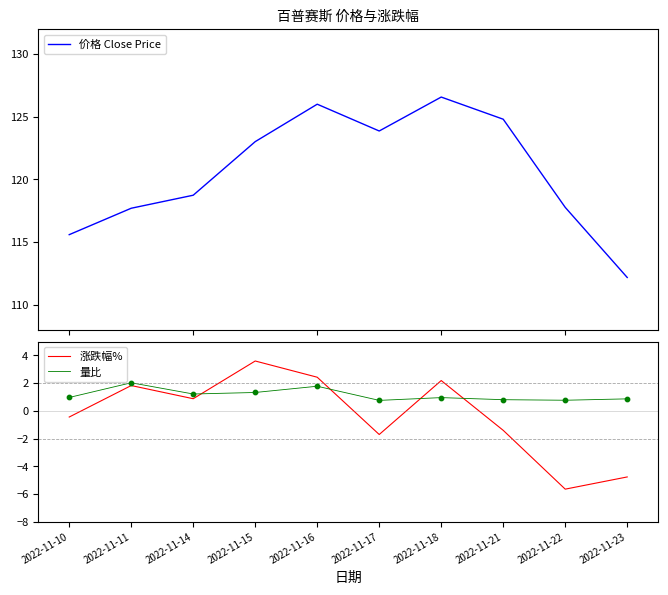

Which series contains the lowest Y value?

涨跌幅%